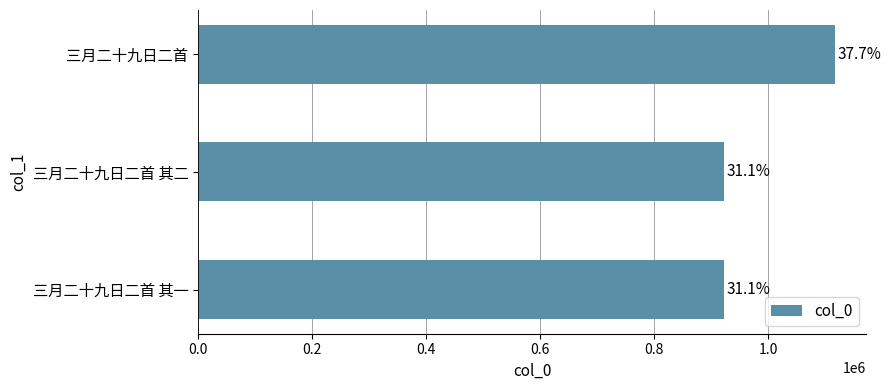

Does the chart contain any negative values?

No